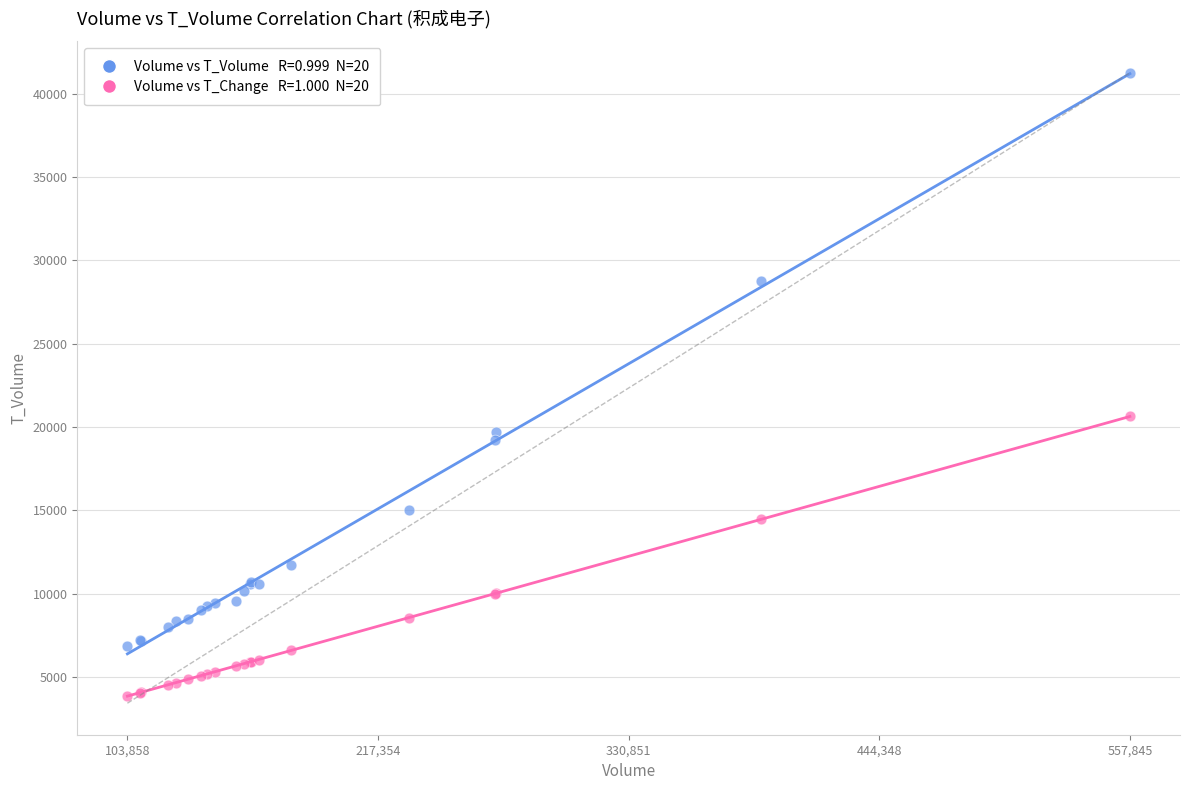

Across all series, what Y value is closest to 22550?

20626.5